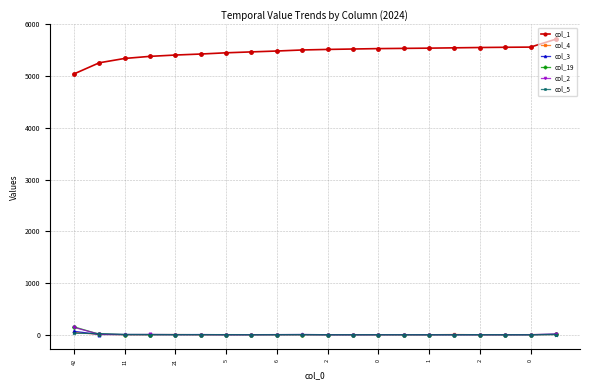

True or false: col_3 has more than 1 interior local peaks.

True